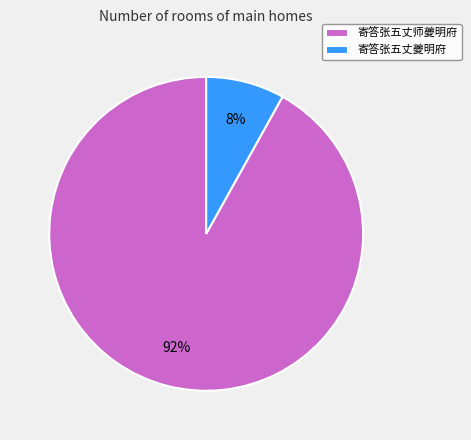

Is the sum of 寄答张五丈夔明府 and 寄答张五丈师夔明府 greater than half?

Yes